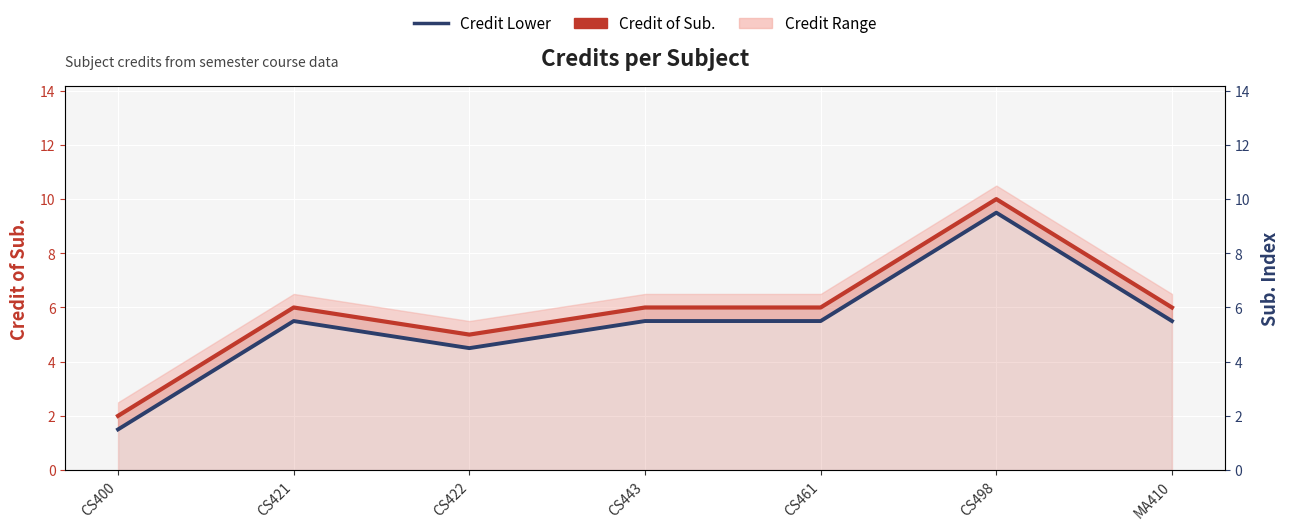

Where is the first local maximum for Credit of Sub.?

CS421